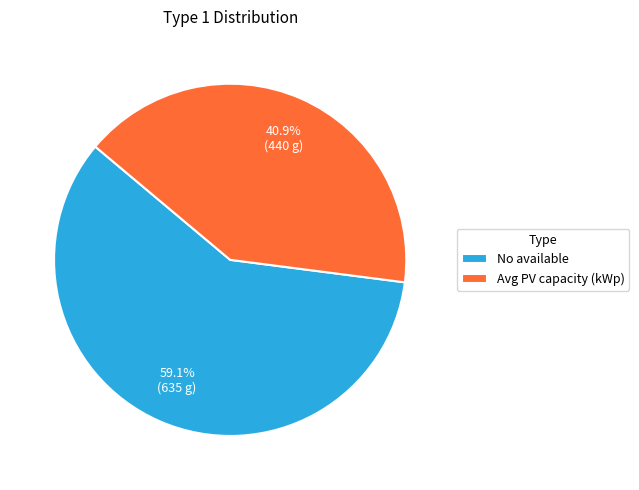

Which category has the biggest portion of the pie?

No available